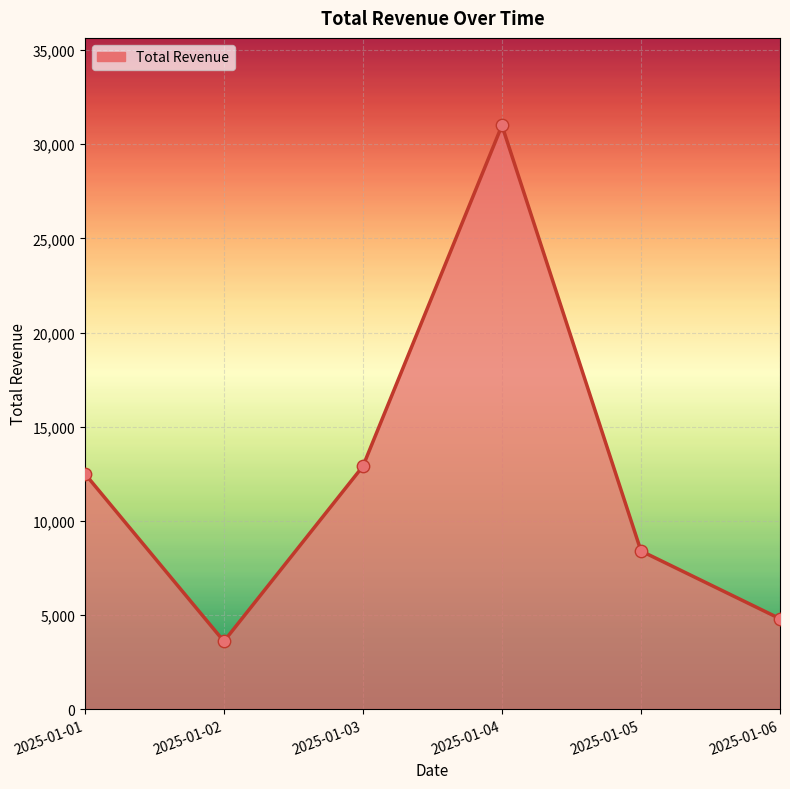

What is the change in value from 2025-01-03 to 2025-01-06?

-8100